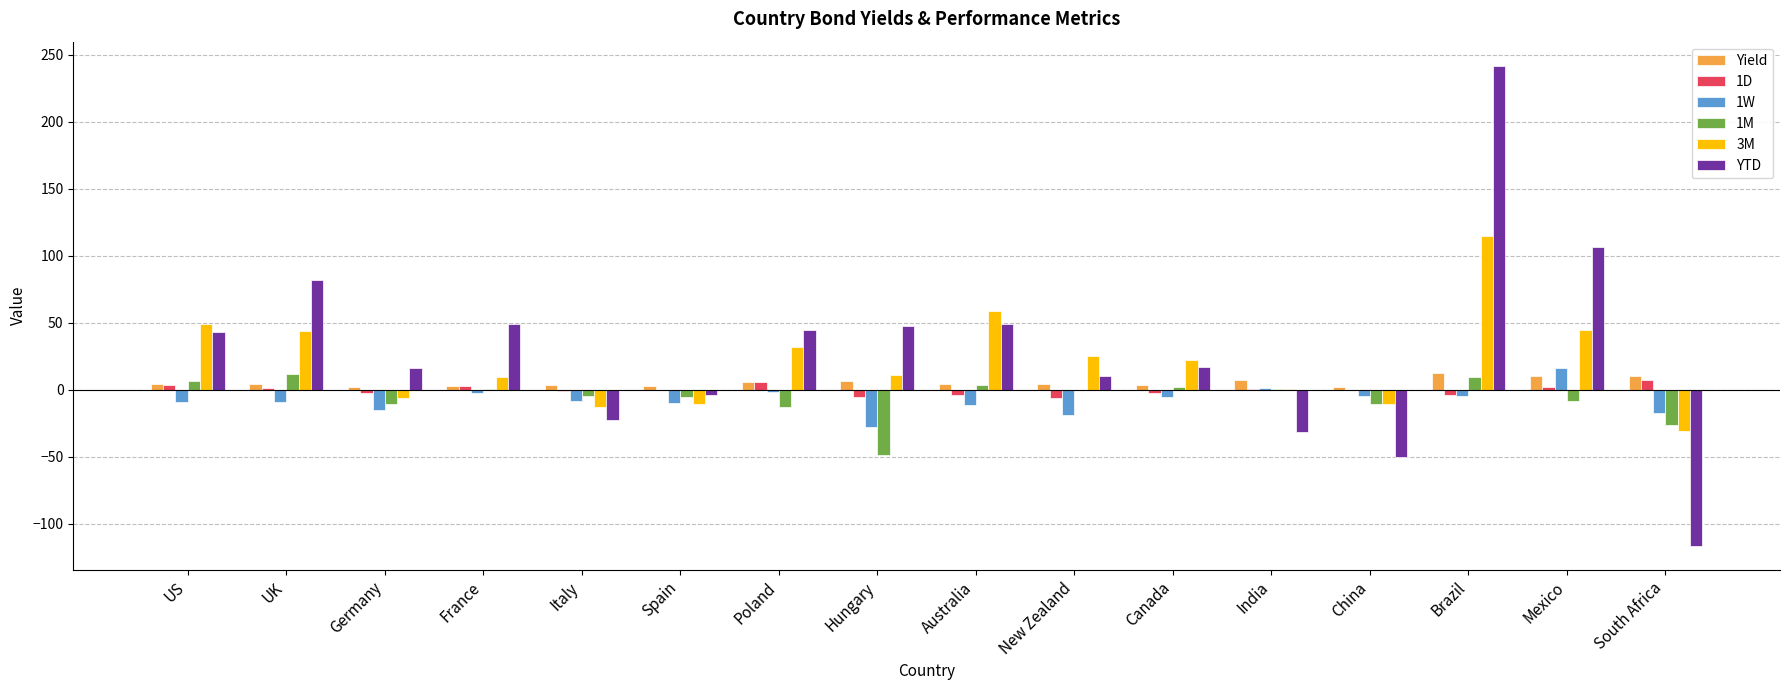

The value of 1W at New Zealand is -19.0. True or false?

True